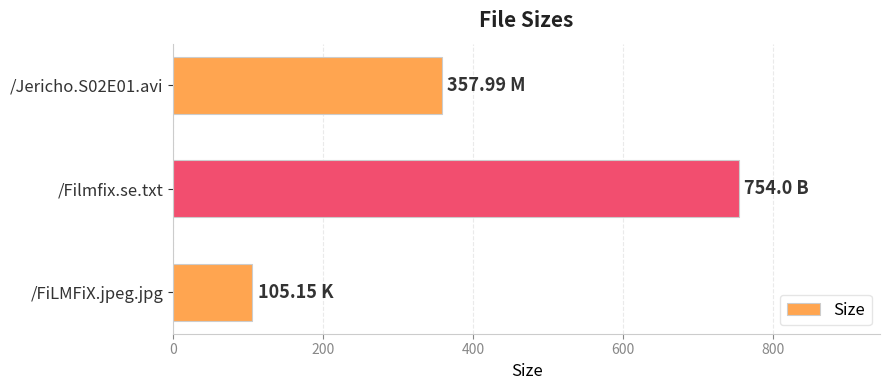

What is the average value?

405.7